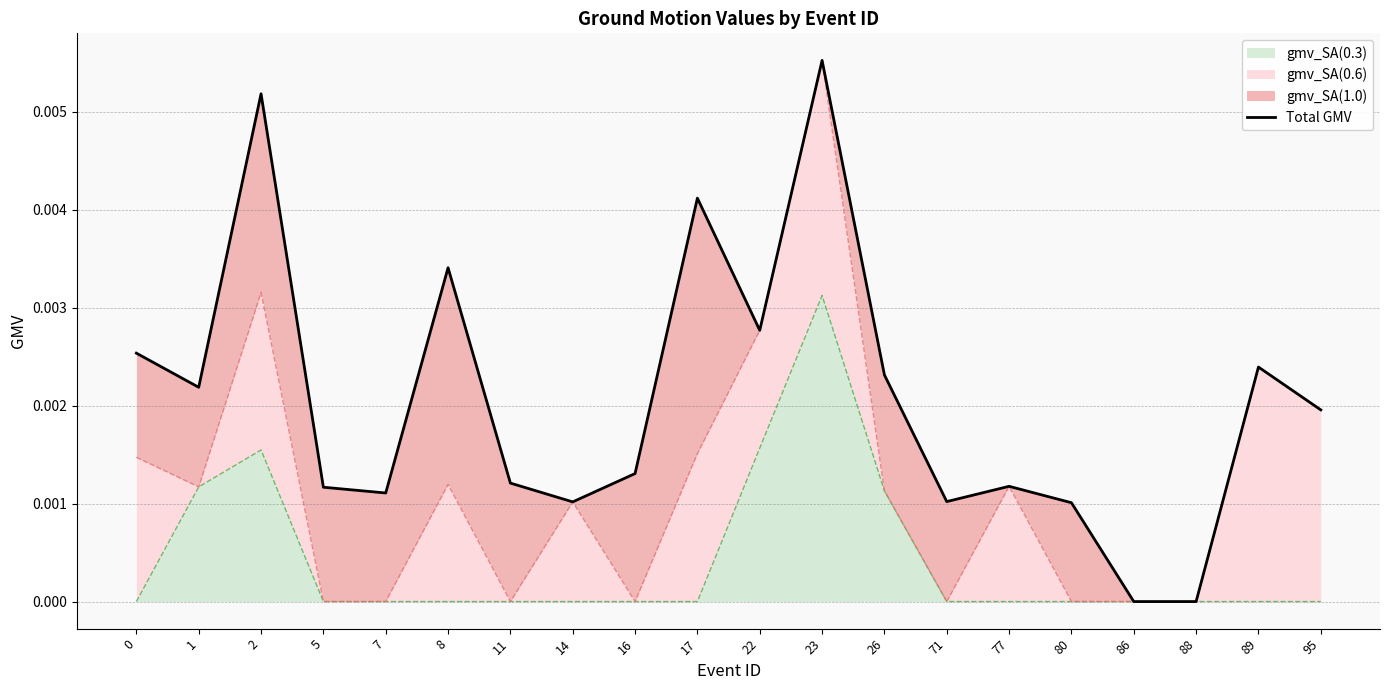

Is it true that gmv_SA(0.3) equals 0.0 at 16?

True